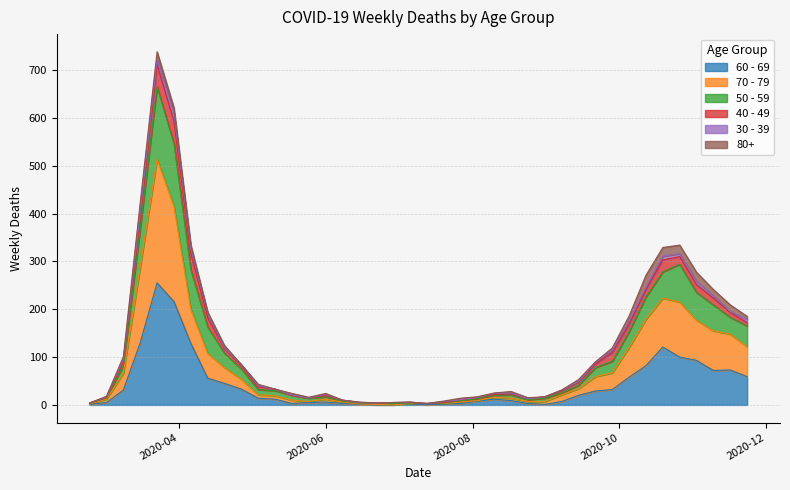

How many lines are shown in the chart?

6